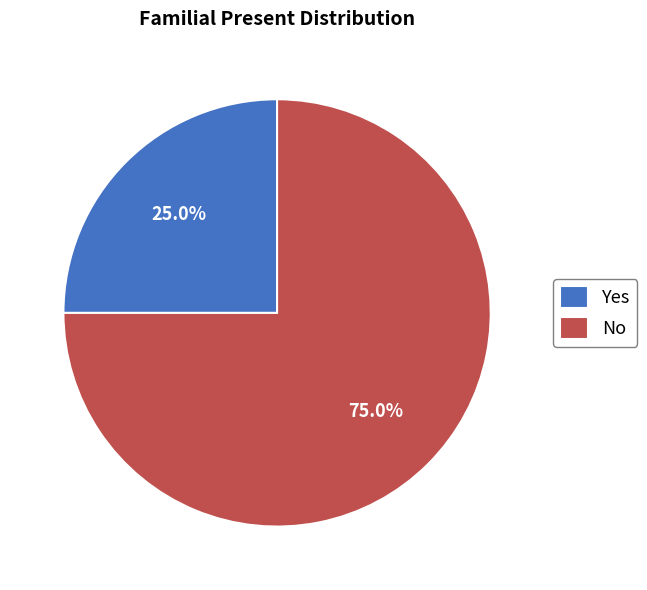

What is the majority slice?

No